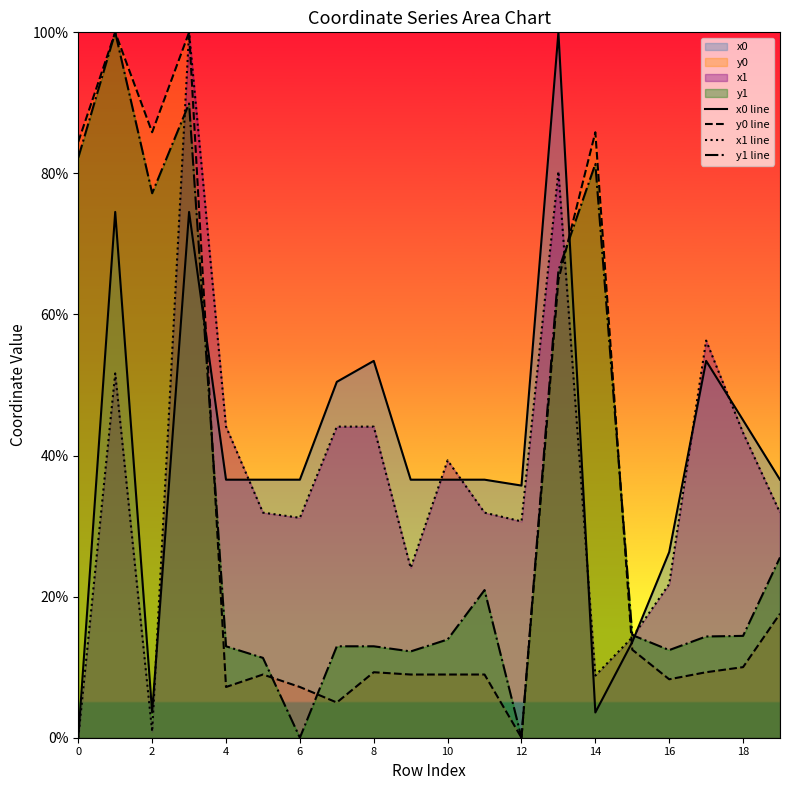

True or false: y1 line has more than 2 interior local peaks.

True